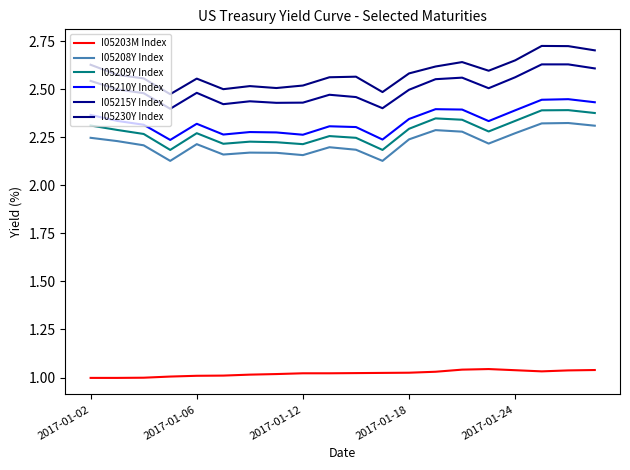

In I05230Y Index, how many points are higher than both neighbors (excluding endpoints)?

5